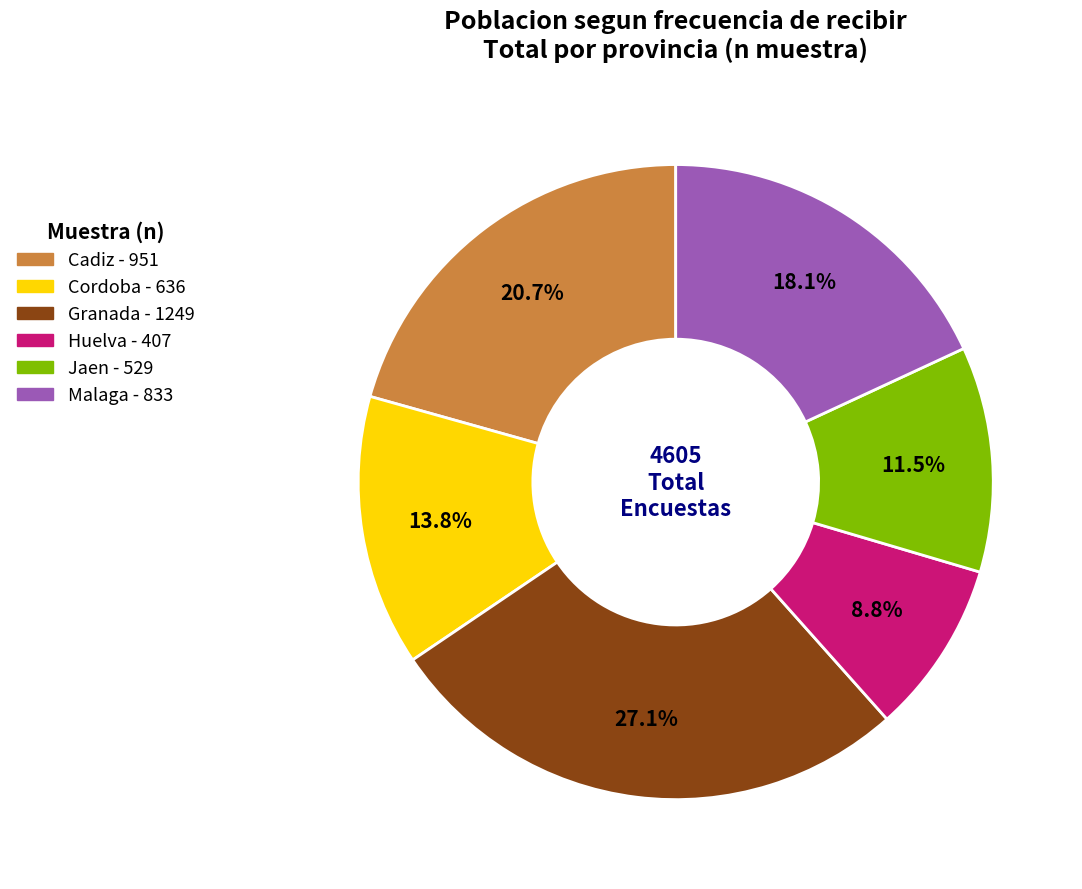

Approximately how many times larger is the value at Huelva compared to Jaen?

0.8